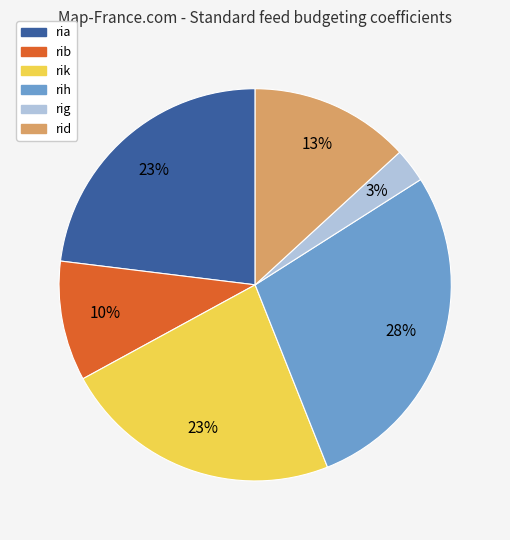

Do rig and rid together represent more than half of the pie?

No